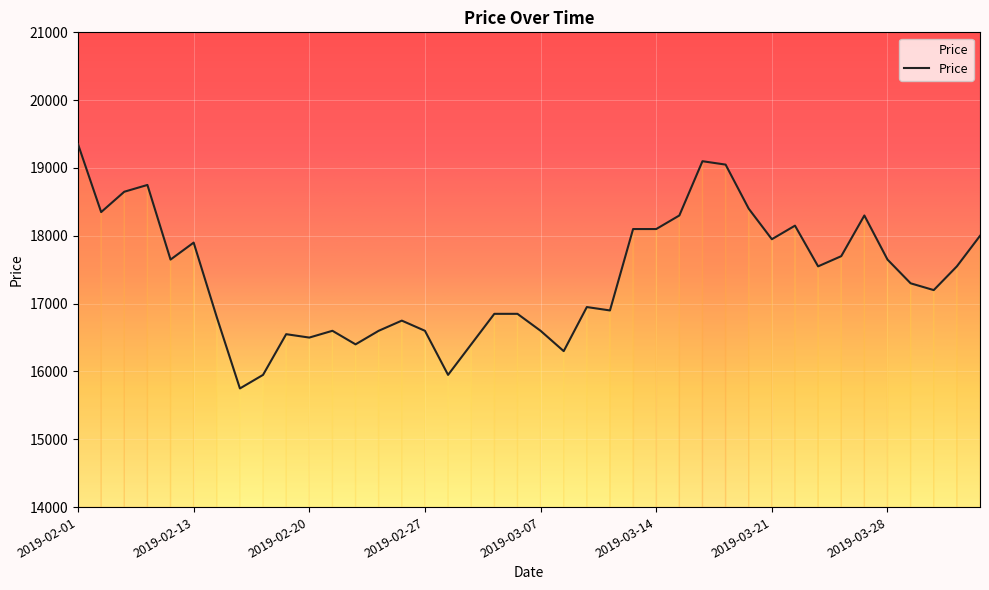

What is the minimum value shown in the chart?

15750